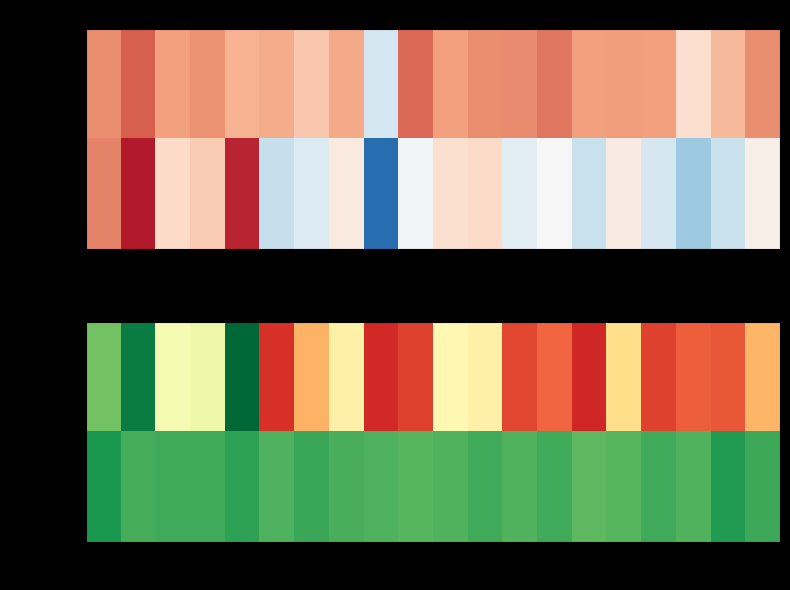

The value of 量比 at 0 is 0.3. True or false?

False